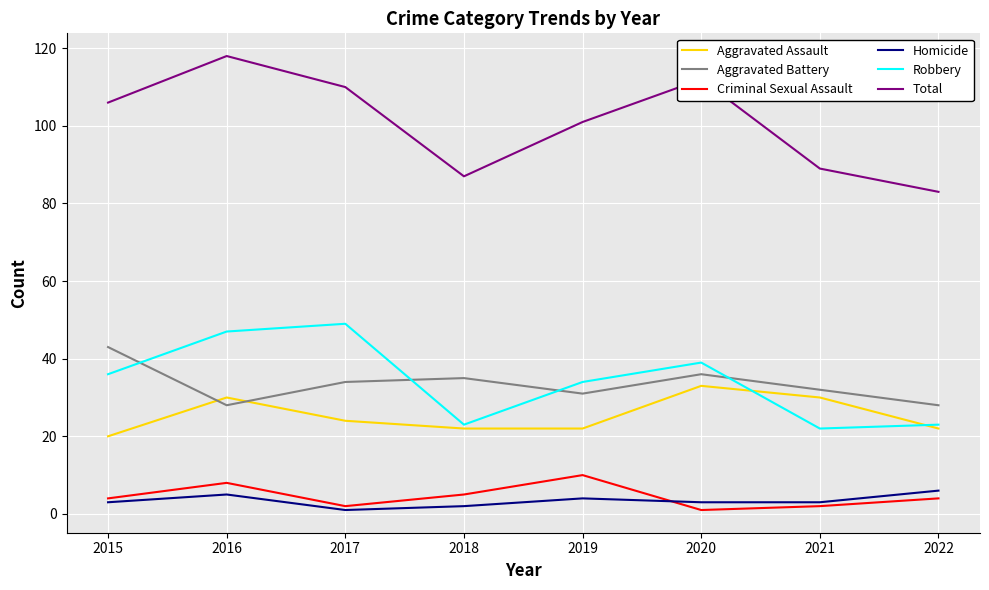

The value of Robbery at 2019 is 34. True or false?

True